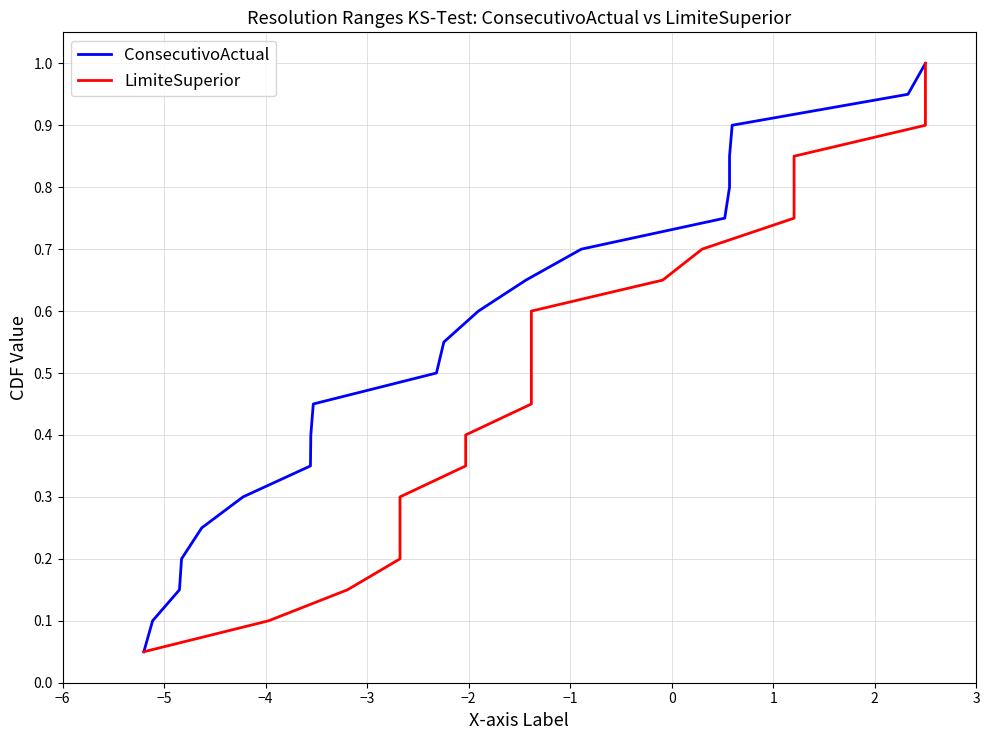

What is the minimum value for ConsecutivoActual?

0.1